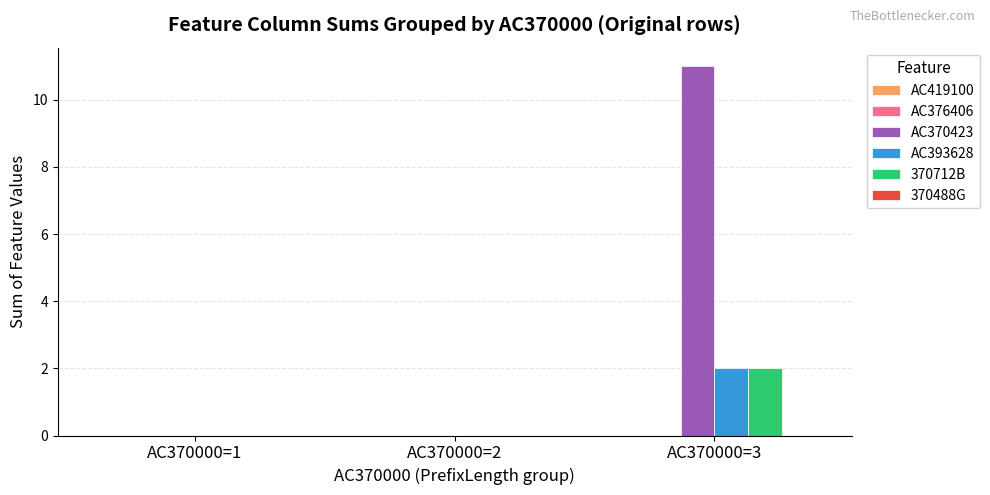

How many groups of bars are there?

3